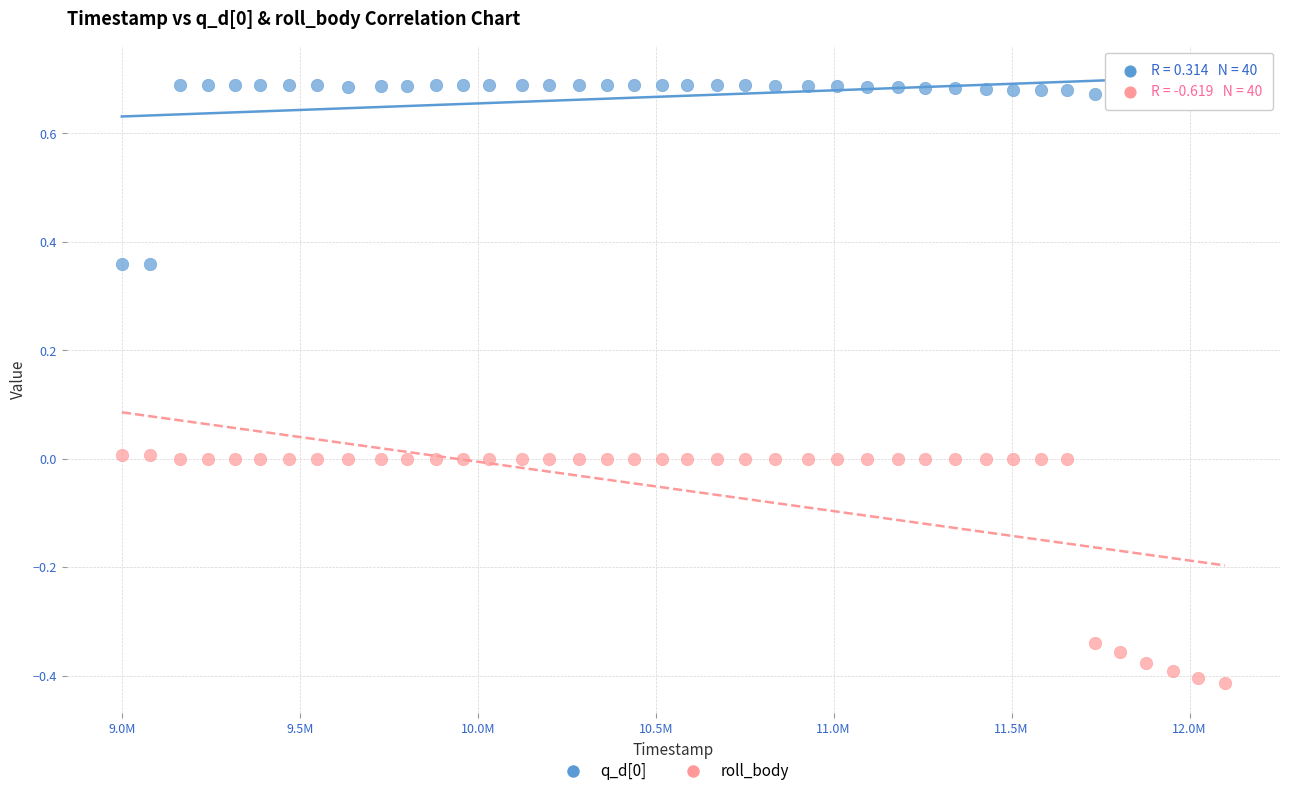

Which series contains the lowest Y value?

roll_body